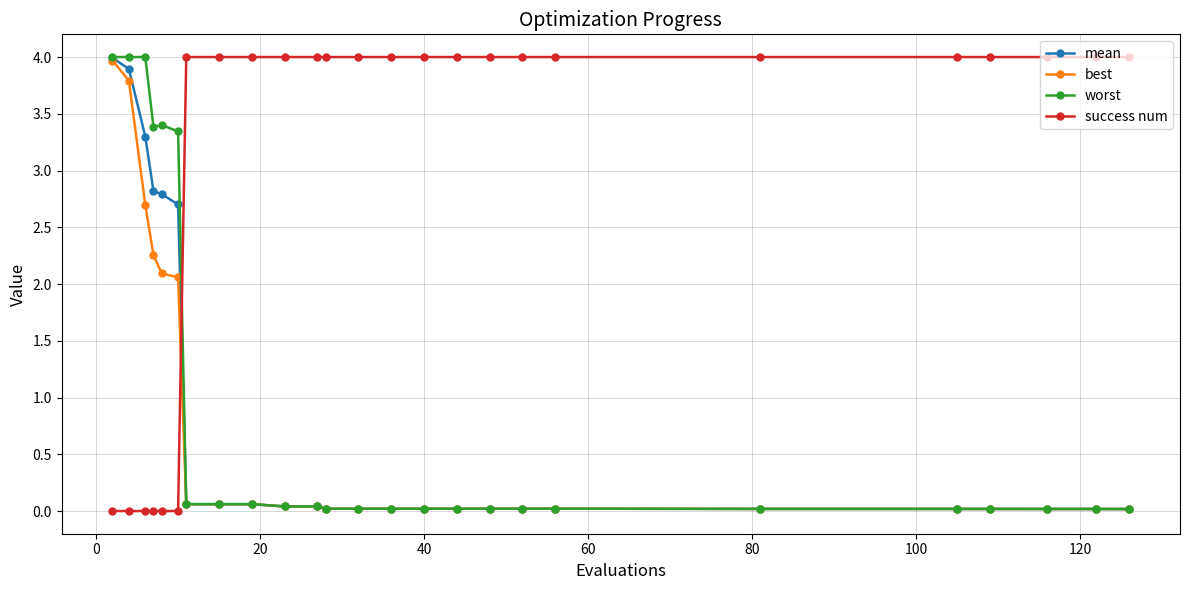

Which series has the largest total across all categories?

success num